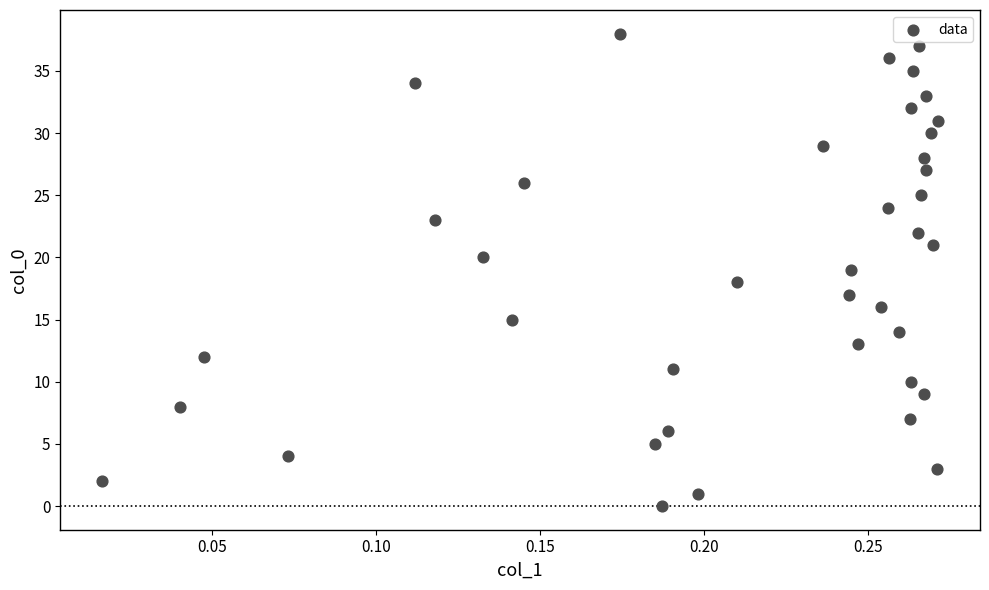

What is the range of Y values (max minus min)?

38